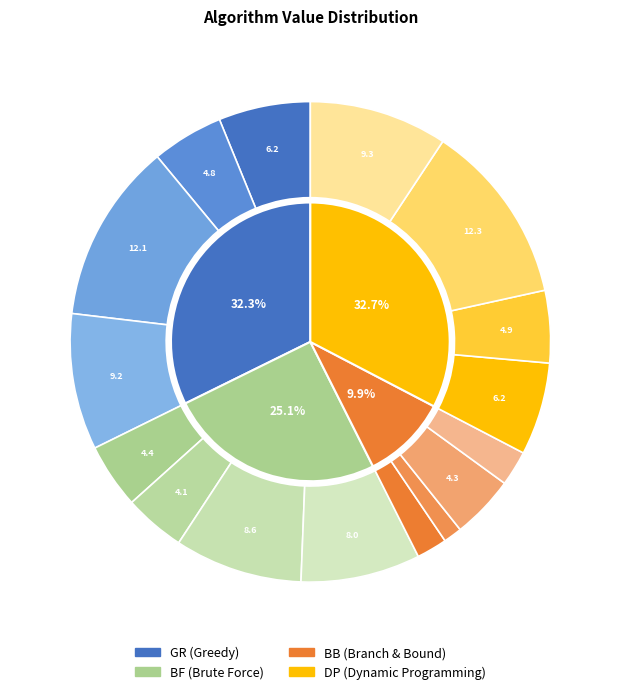

Which series has the largest range (max minus min)?

DP